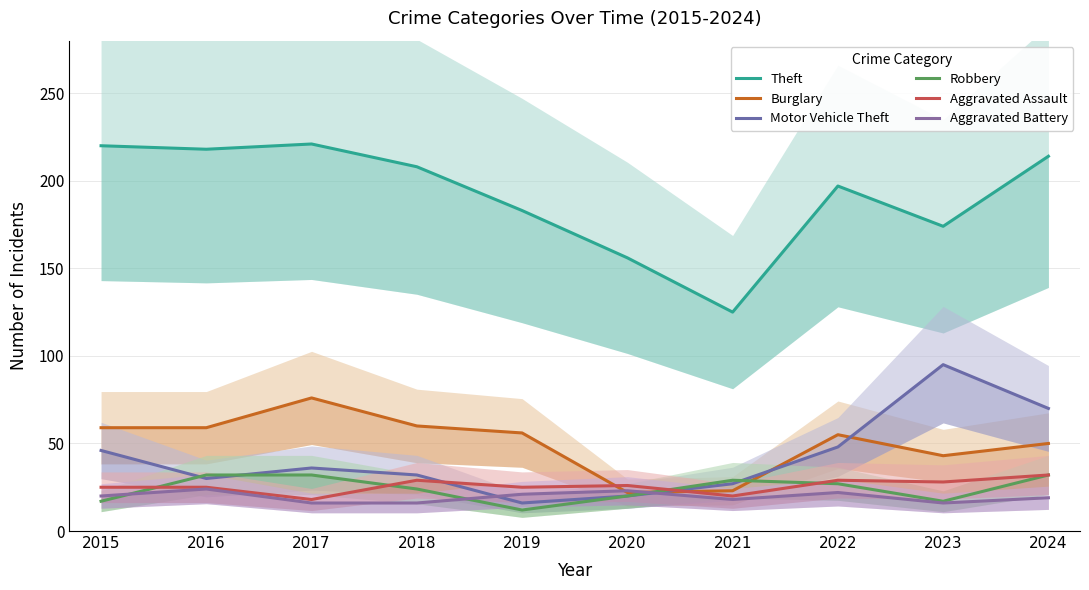

What is the value of the Robbery point at the 8th from the left?

27